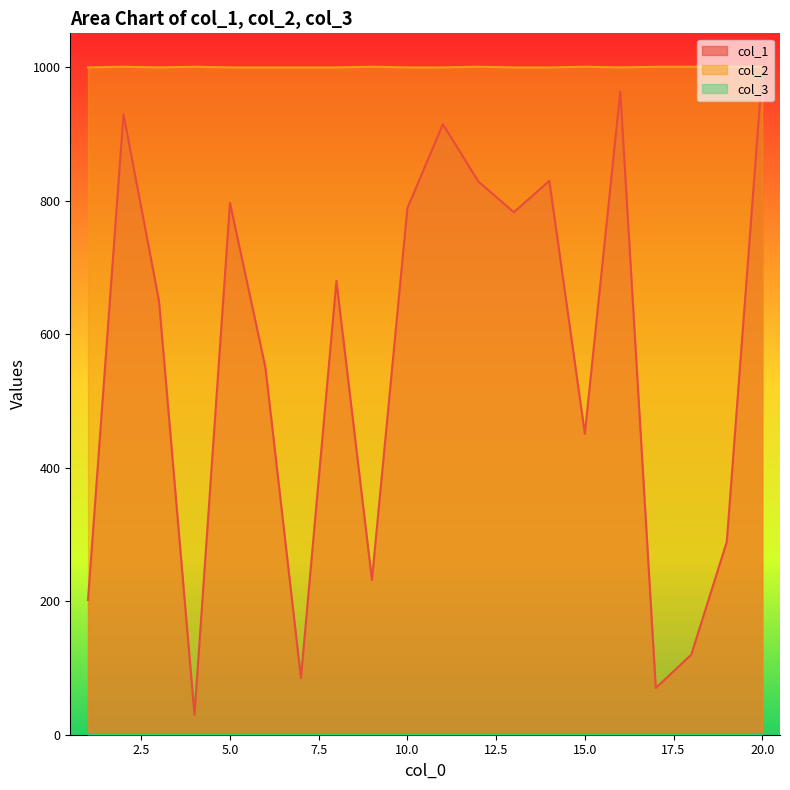

What is the difference between the second highest and second lowest values in the col_1 series?

894